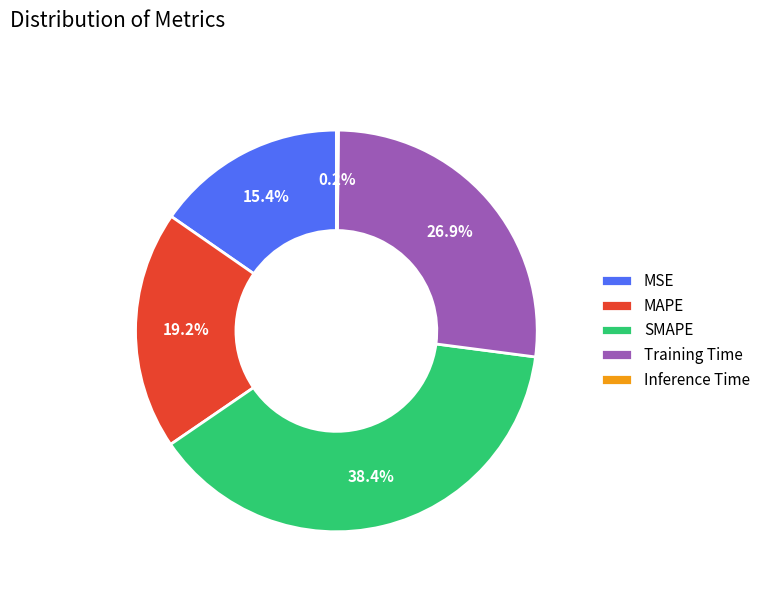

The MAPE slice represents 7% of the pie. True or false?

False